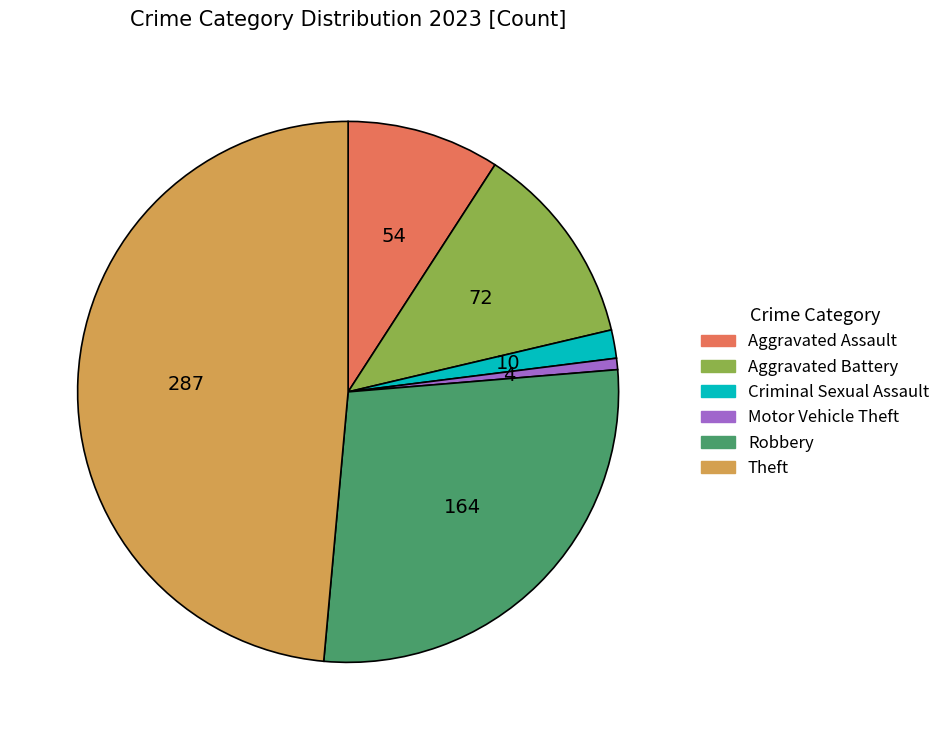

Which slice is the largest?

Theft